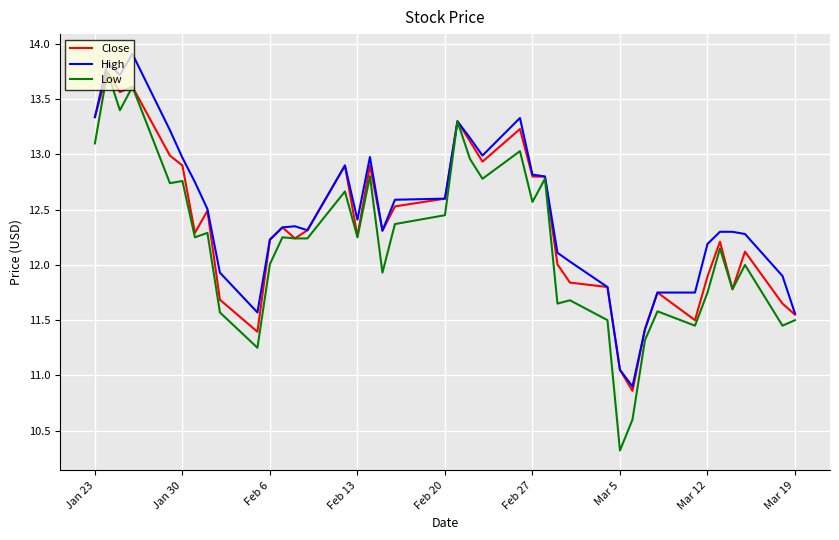

What is the maximum value shown in the chart?

13.9